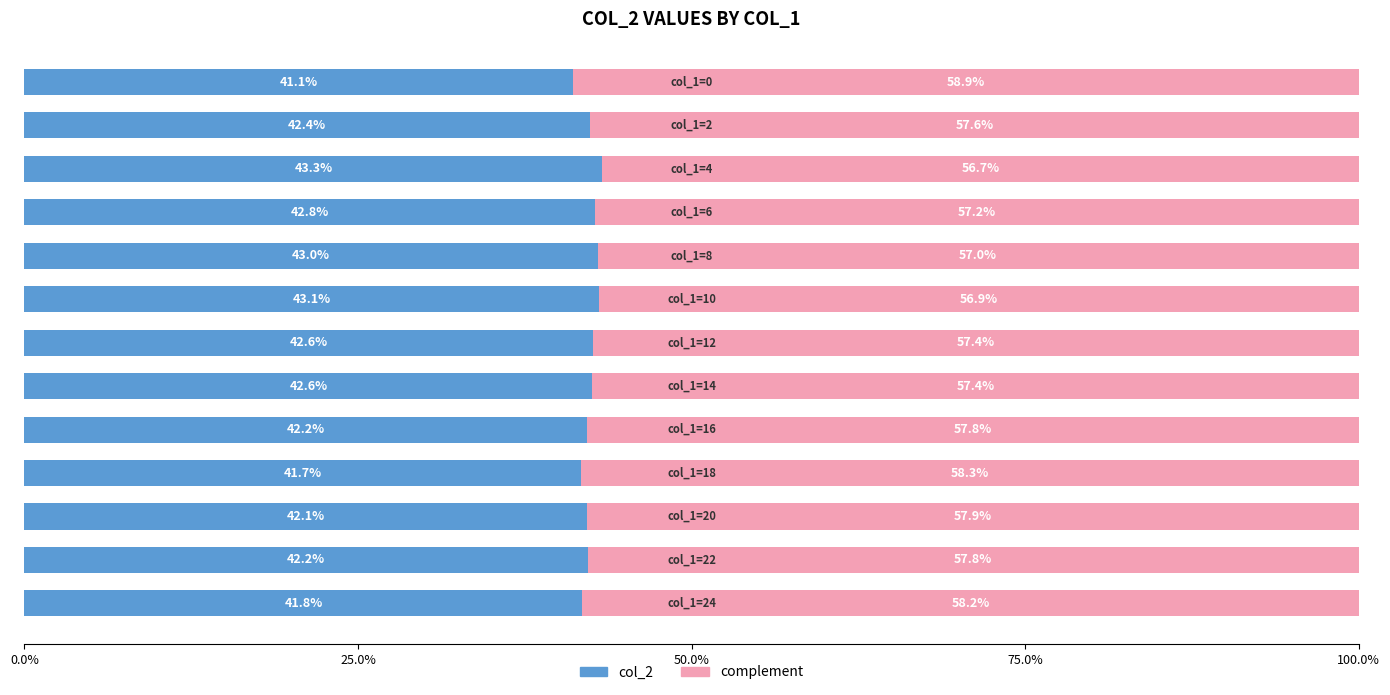

What are all the series names shown in the legend?

col_2, complement